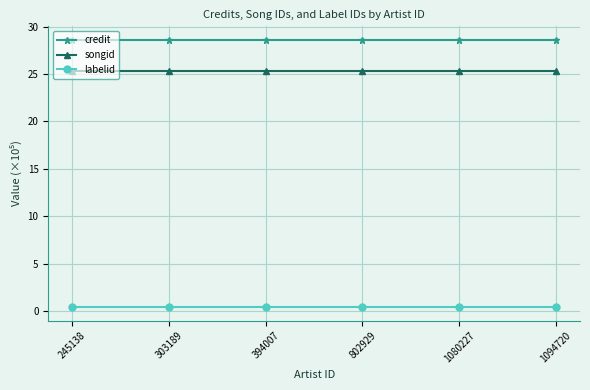

What is the value of the labelid point at the 2nd from the left?

0.4